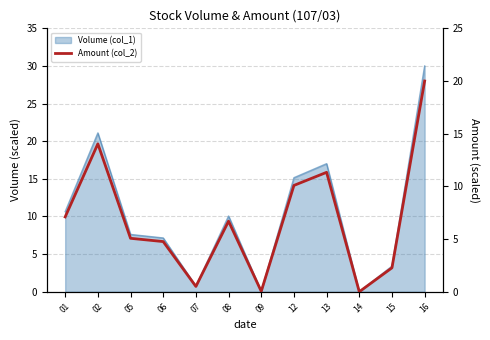

Reading left to right, transcribe all the data shown in this chart.

7.1	14.0	5.1	4.8	0.5	6.7	0.0	10.1	11.3	0.0	2.3	20.0